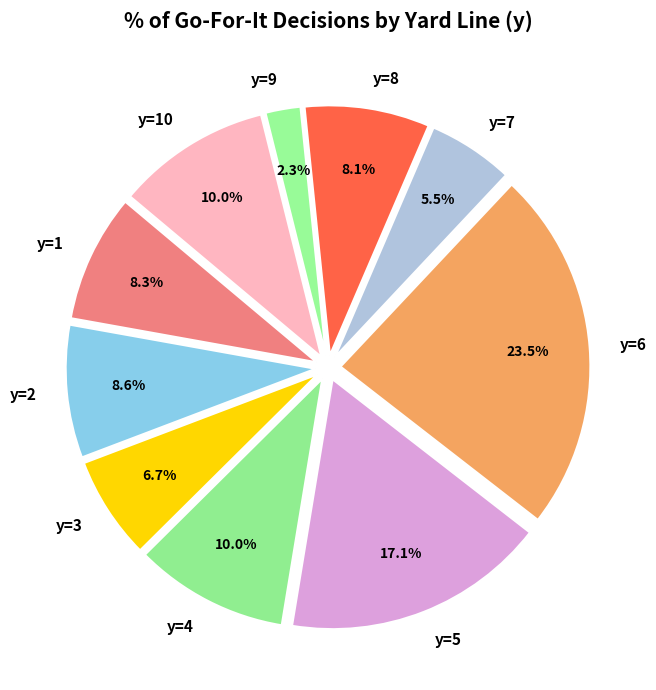

Does any single category account for the majority?

No